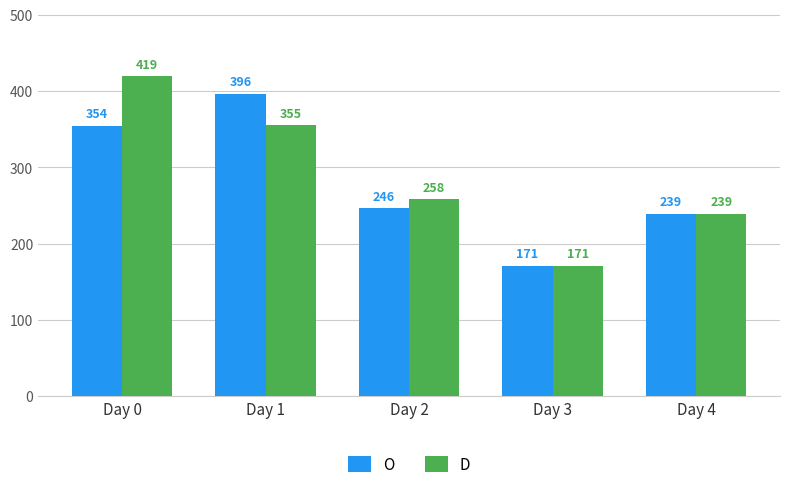

How many values in the D series are below 258?

2